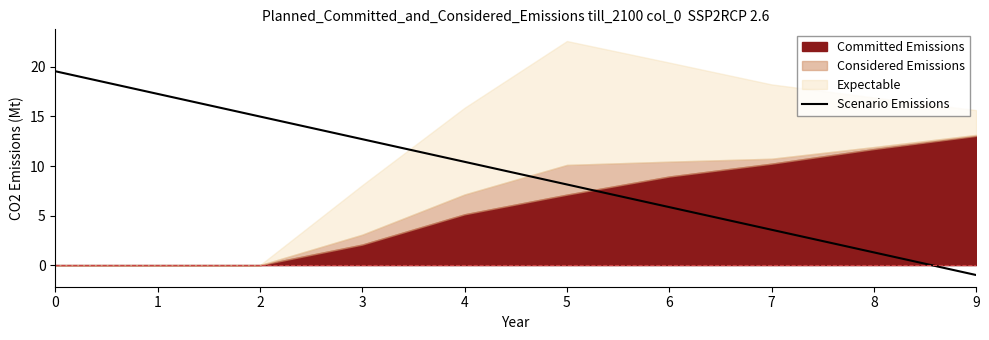

Which label corresponds to the smallest value in the chart?

9